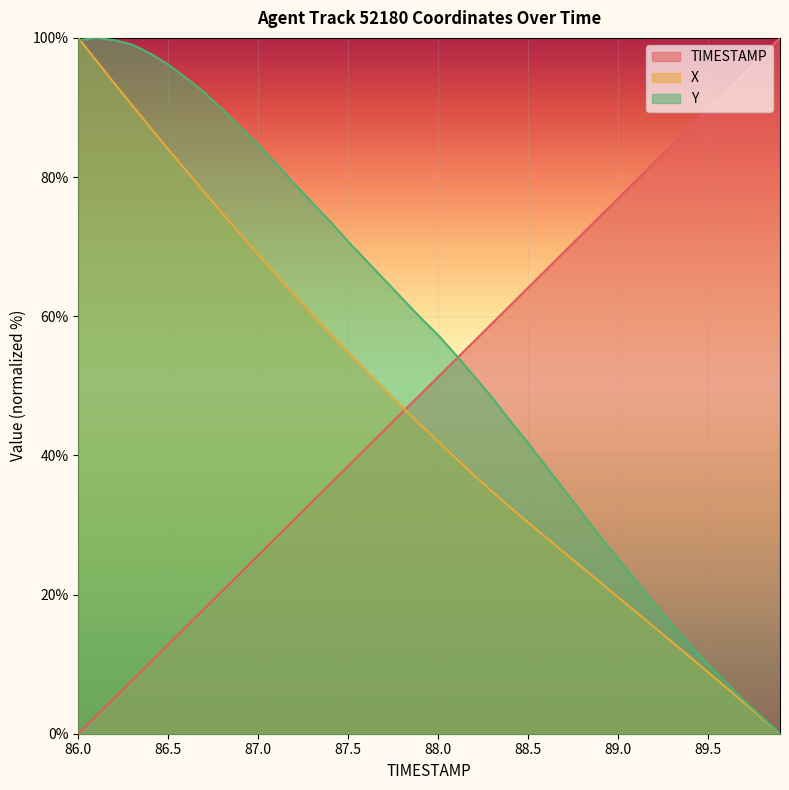

Between 88.2 and 88.9, which series saw the biggest shift?

Y